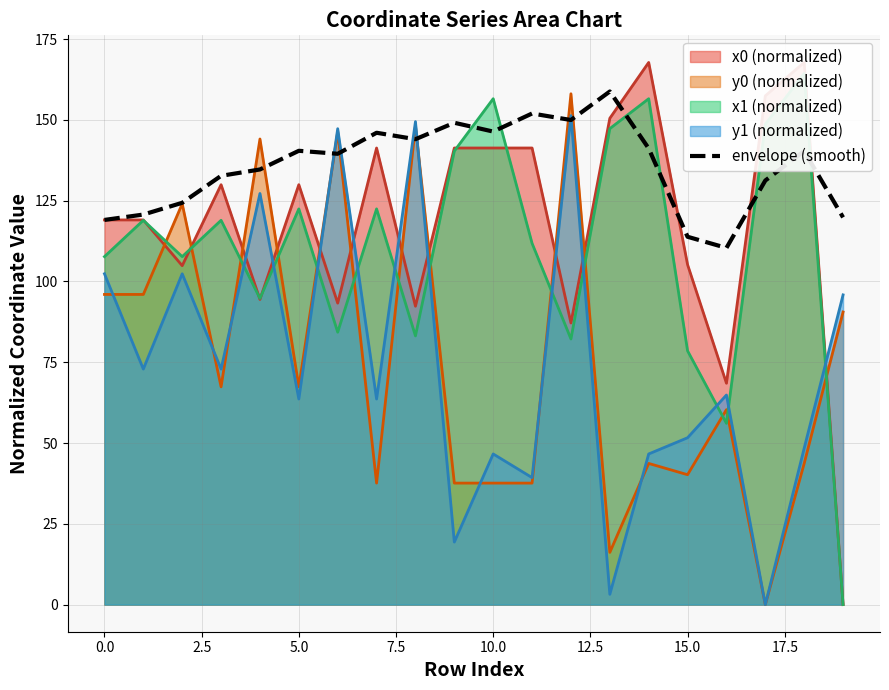

What is the label of the 14th point from the left?

13